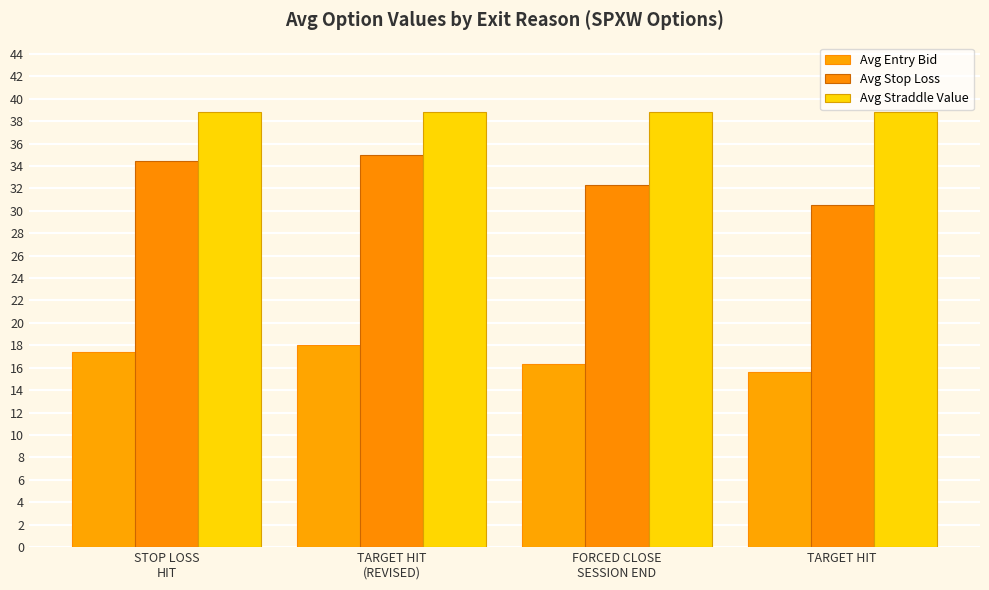

What are all the series names shown in the legend?

Avg Entry Bid, Avg Stop Loss, Avg Straddle Value